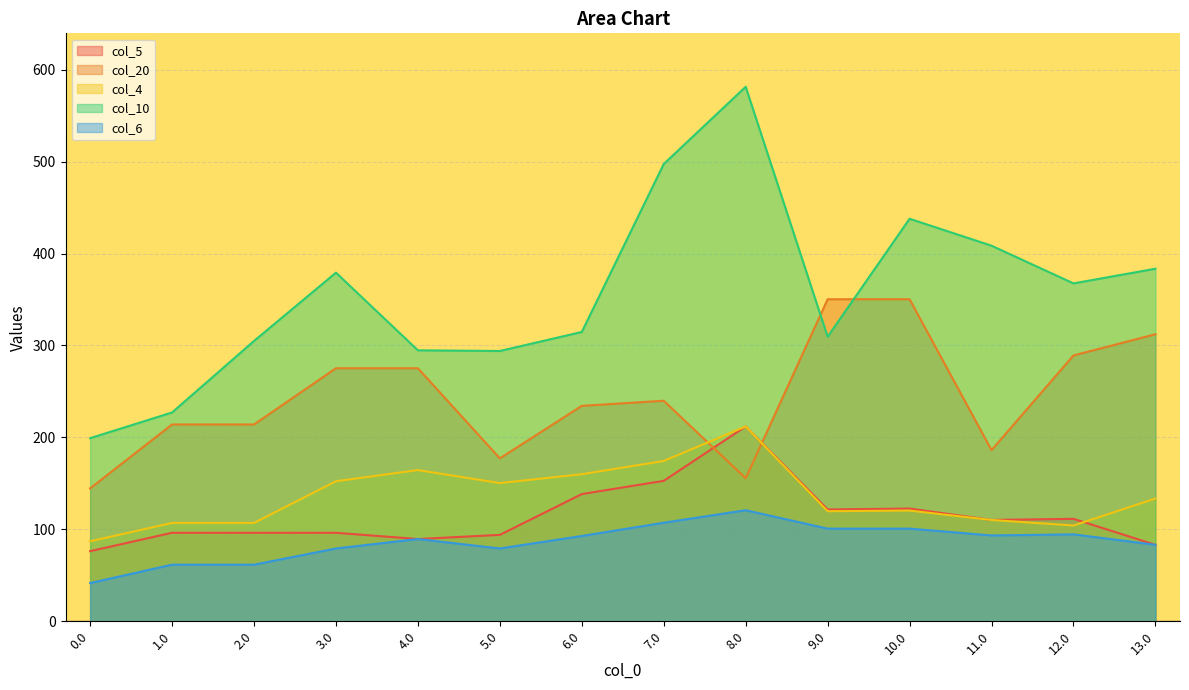

Which category has the highest value in the col_6 series?

8.0